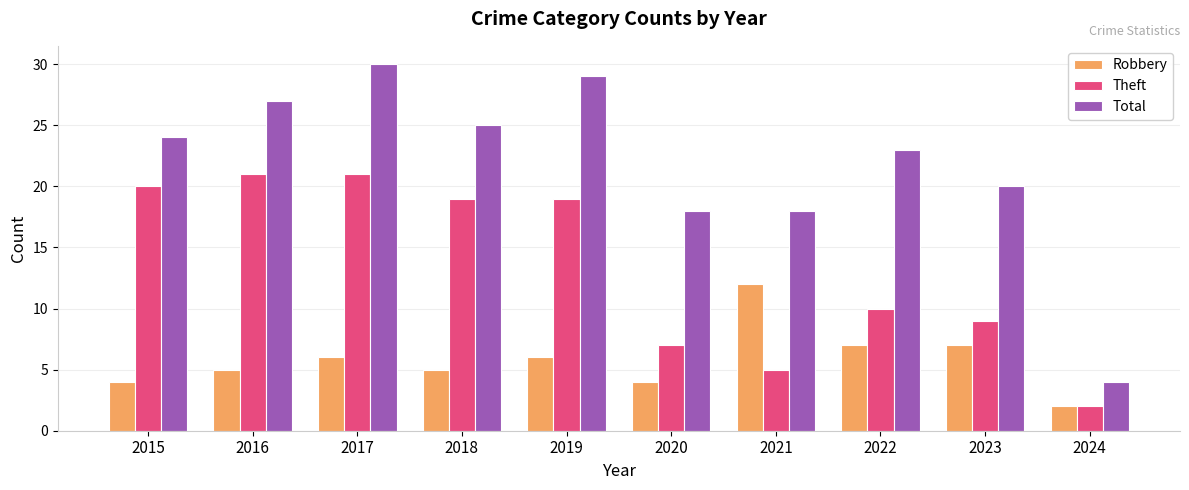

How many categories are shown in the chart?

10